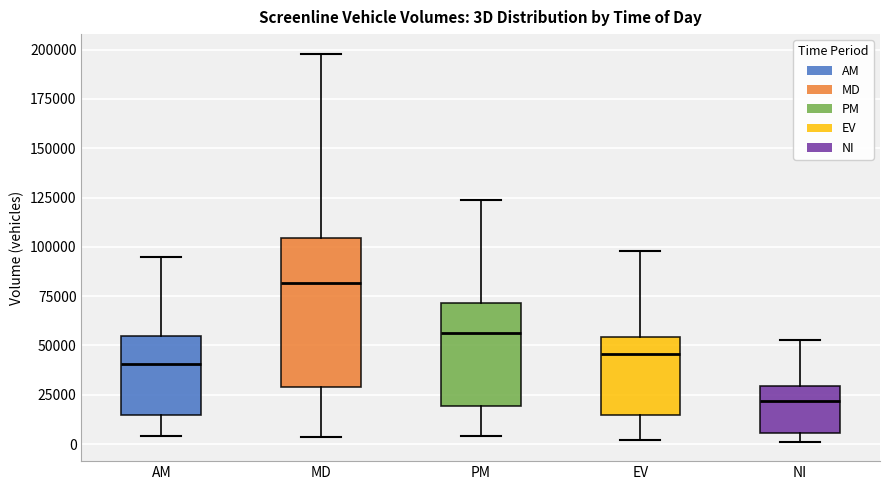

Which box has the highest median line?

MD